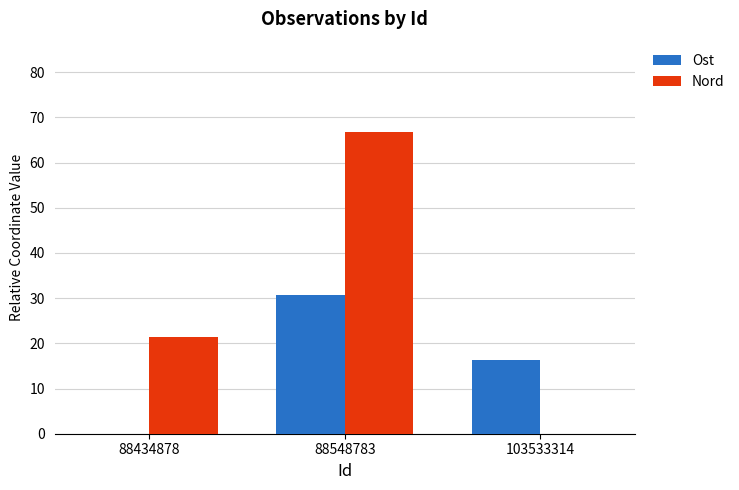

How many groups of bars are there?

3